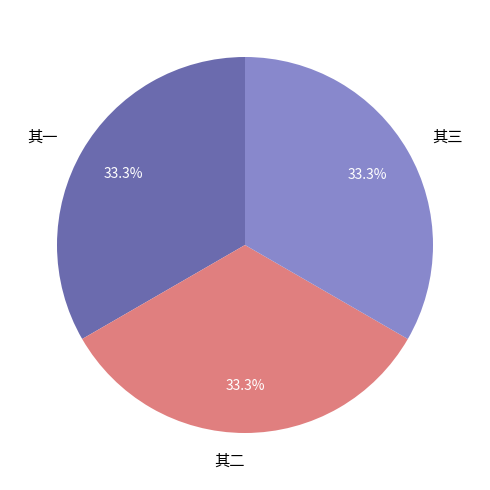

Does any single category account for the majority?

No